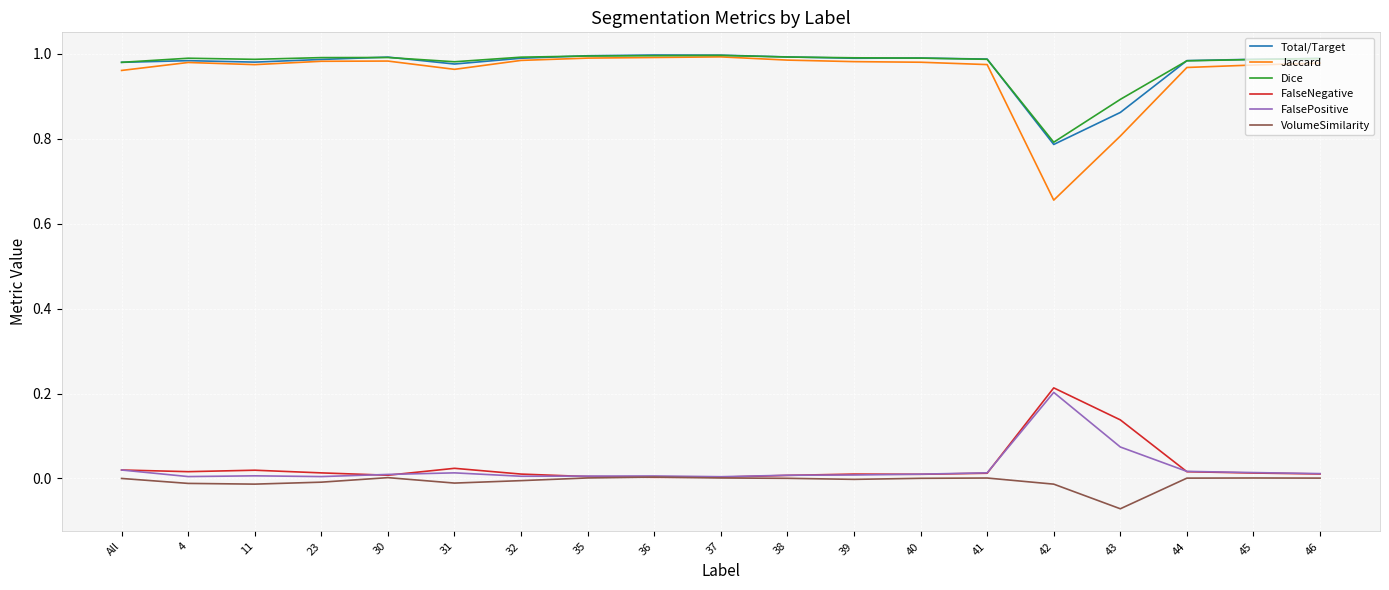

True or false: VolumeSimilarity and Jaccard cross at least once.

False